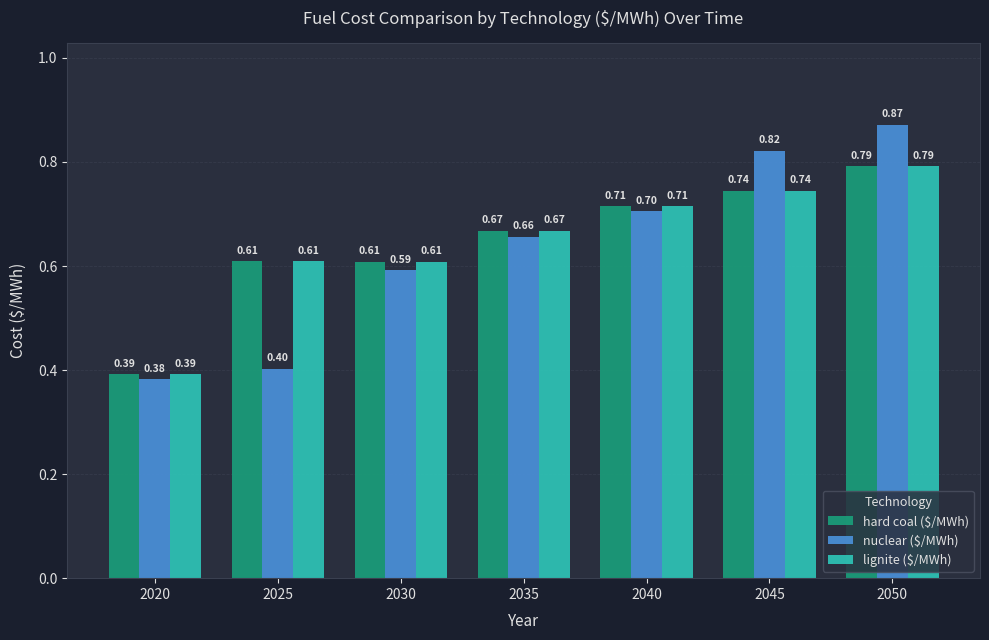

What is the difference between the hard coal ($/MWh) values at 2025 and 2040?

0.1